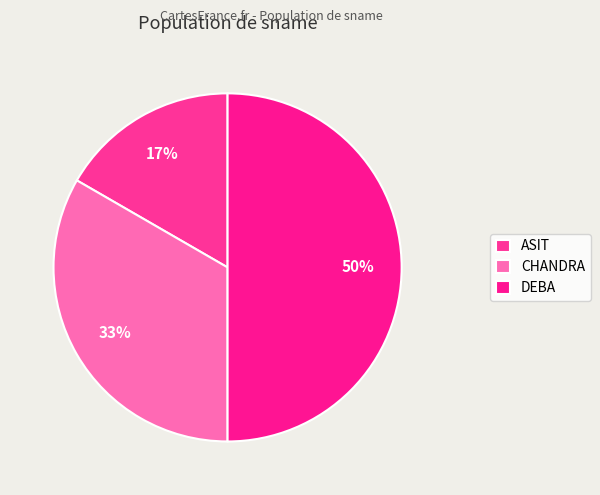

Rank the categories by value from highest to lowest.

DEBA, CHANDRA, ASIT